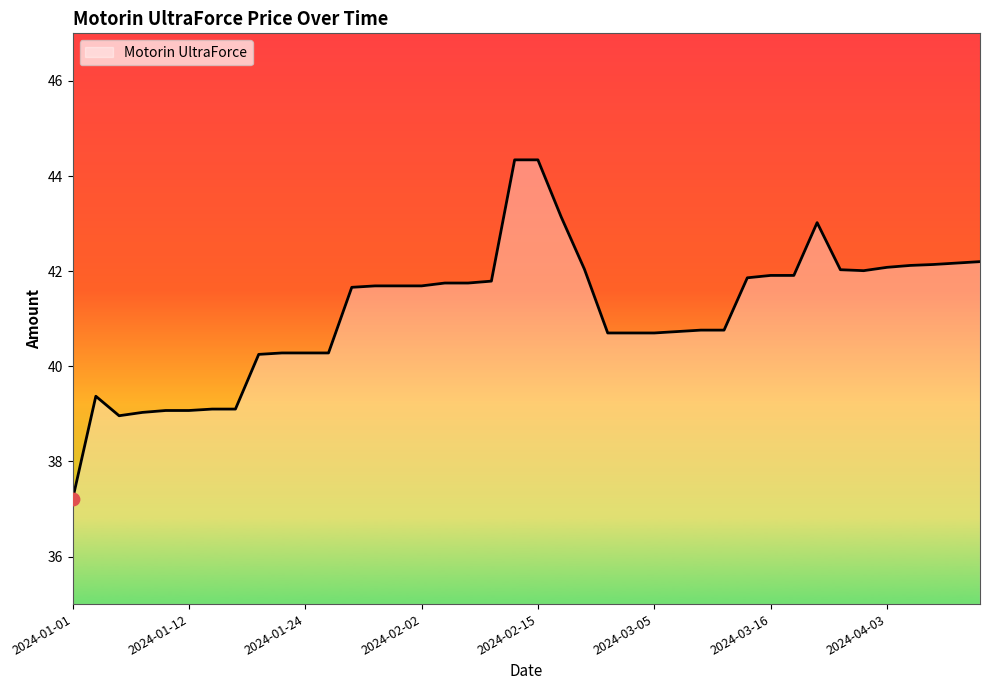

What is the maximum value shown in the chart?

44.3